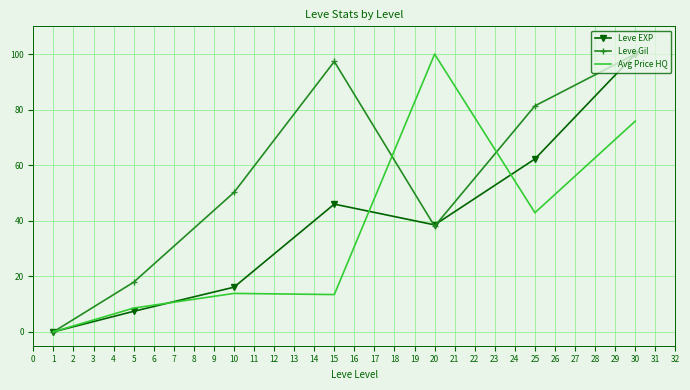

At which label is Avg Price HQ closest to 50?

25